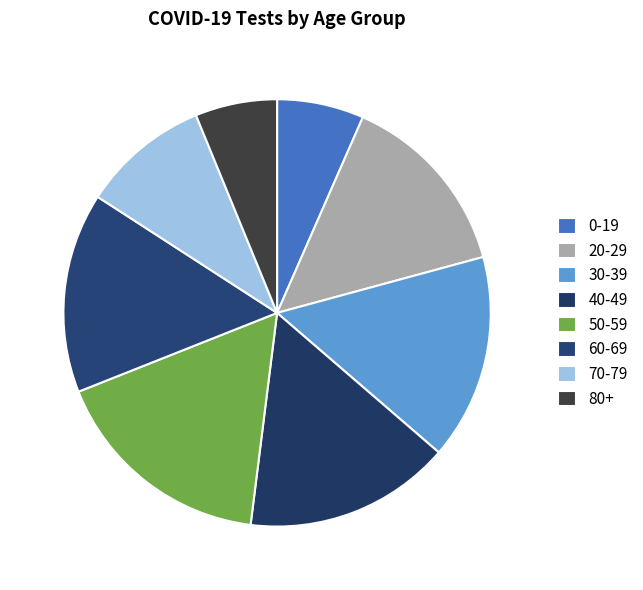

Is there any slice that represents more than half of the pie?

No